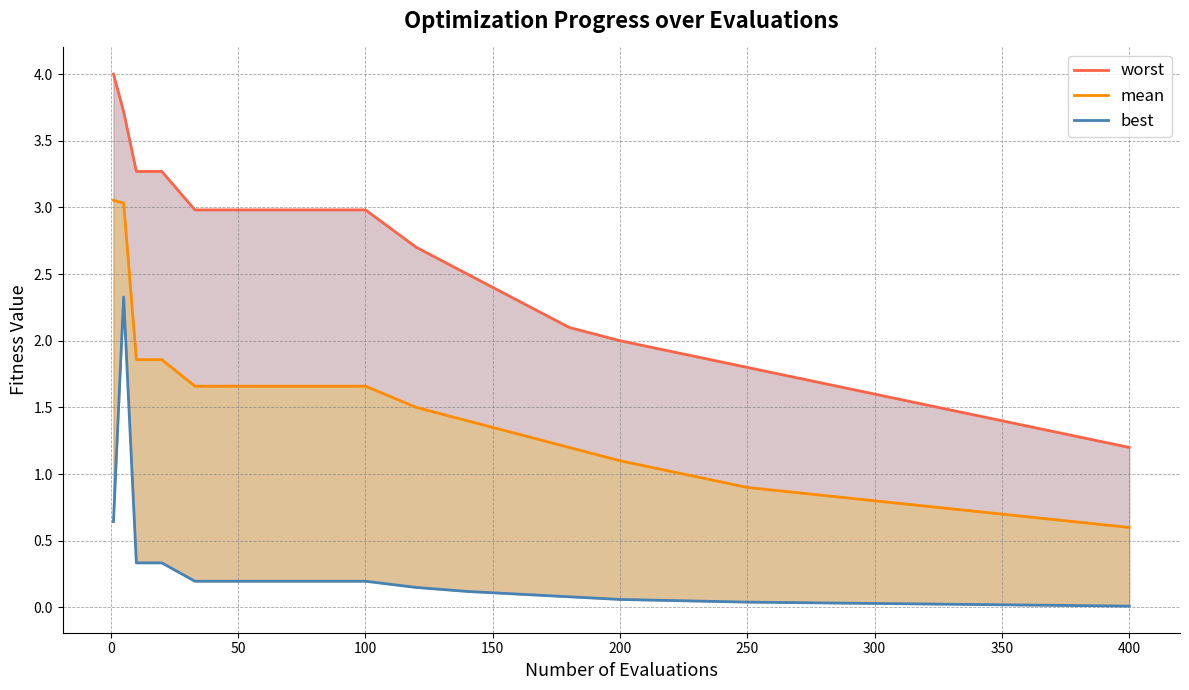

True or false: worst and mean intersect in this chart.

False